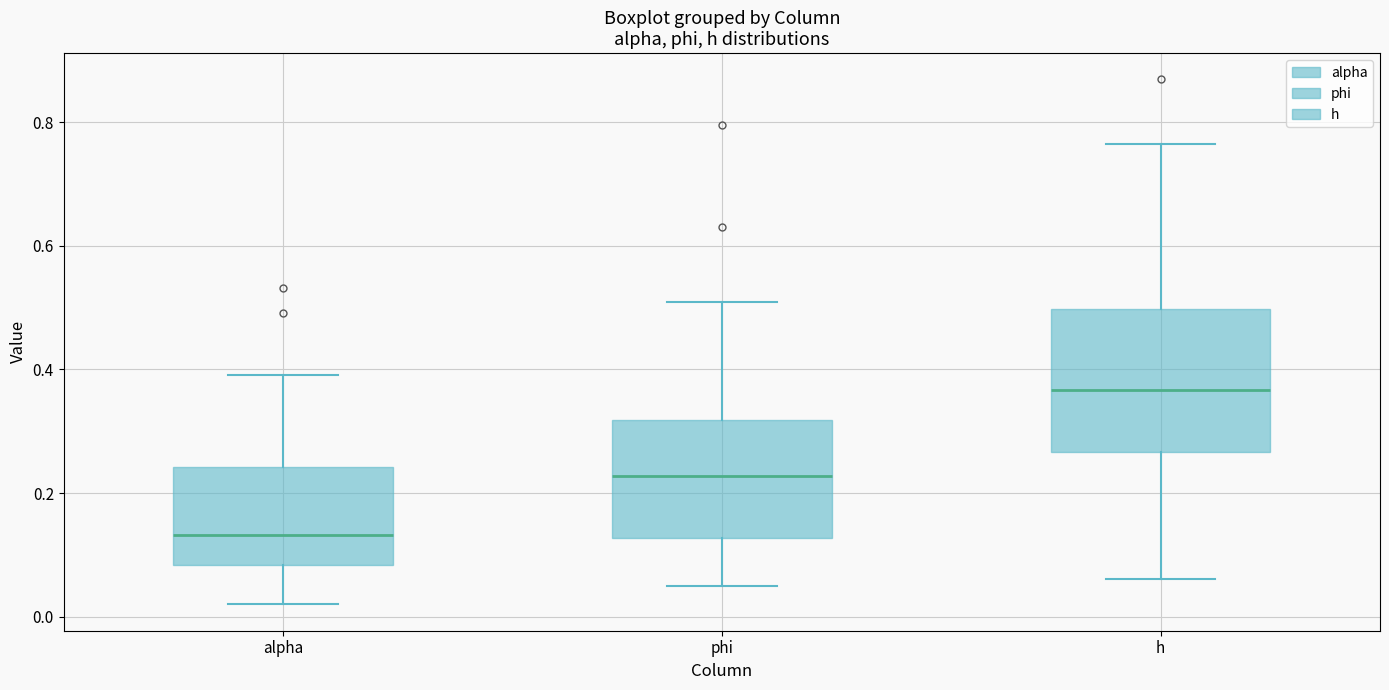

Where does the upper whisker of the box for alpha end on the y-axis? The values are not printed on the chart, so give them approximately, as read against the axis.

0.40